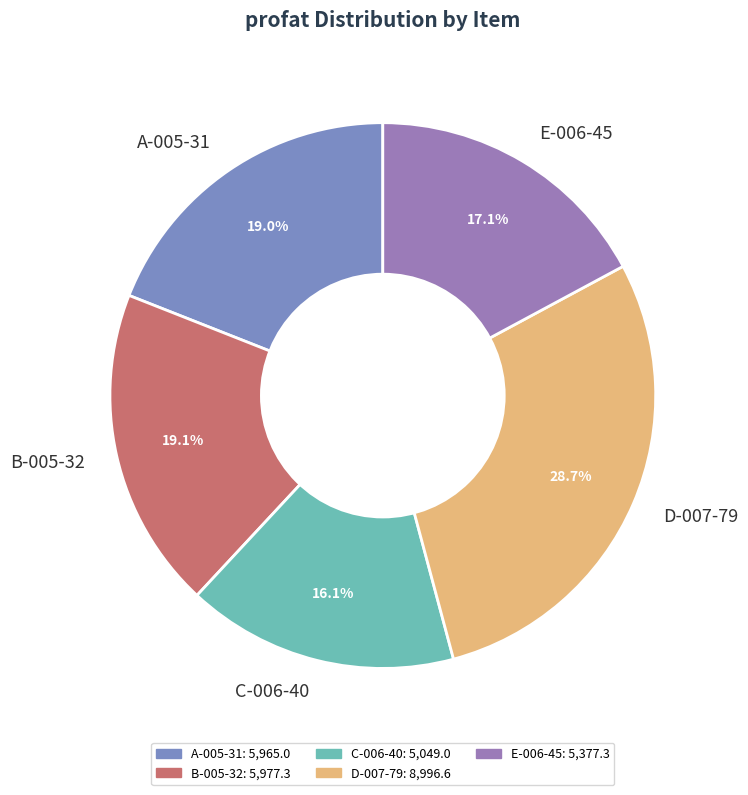

The D-007-79 slice represents 40% of the pie. True or false?

False